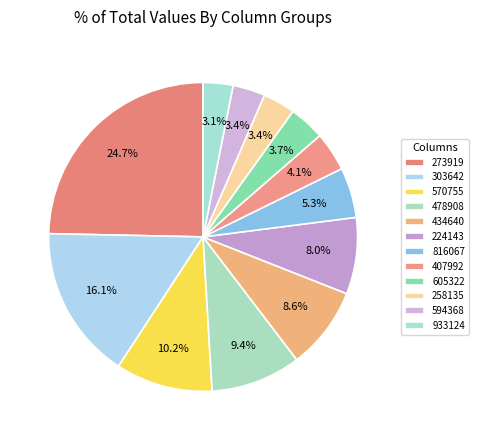

Count the number of slices in the pie.

12